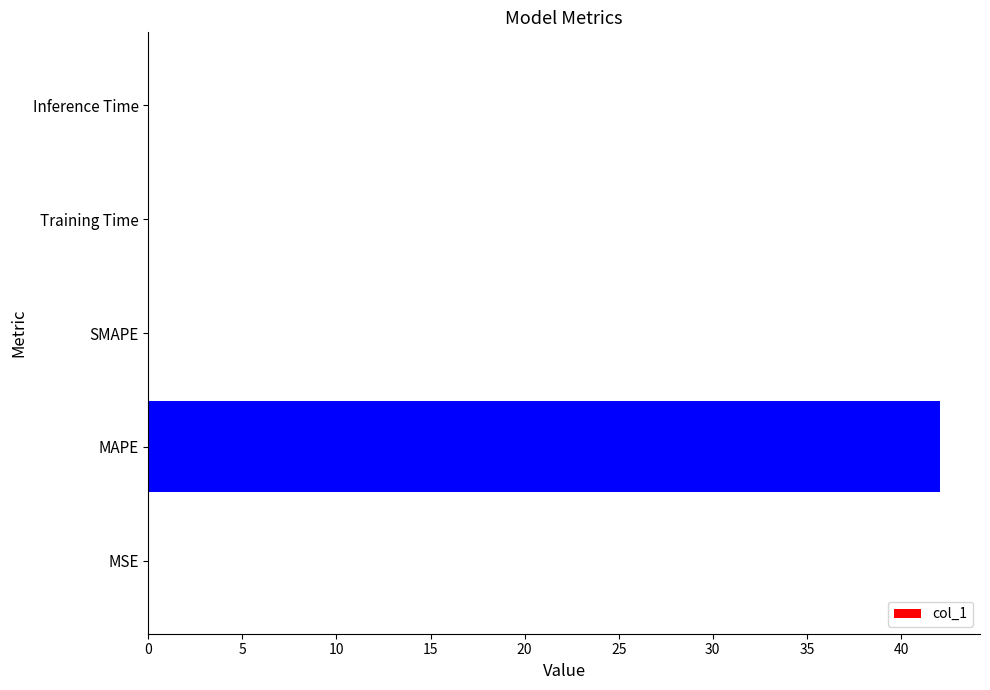

How many data points does each series have?

5